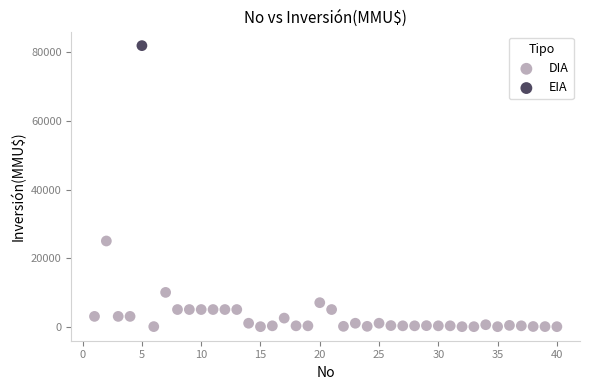

What are all the series names shown in the legend?

DIA, EIA